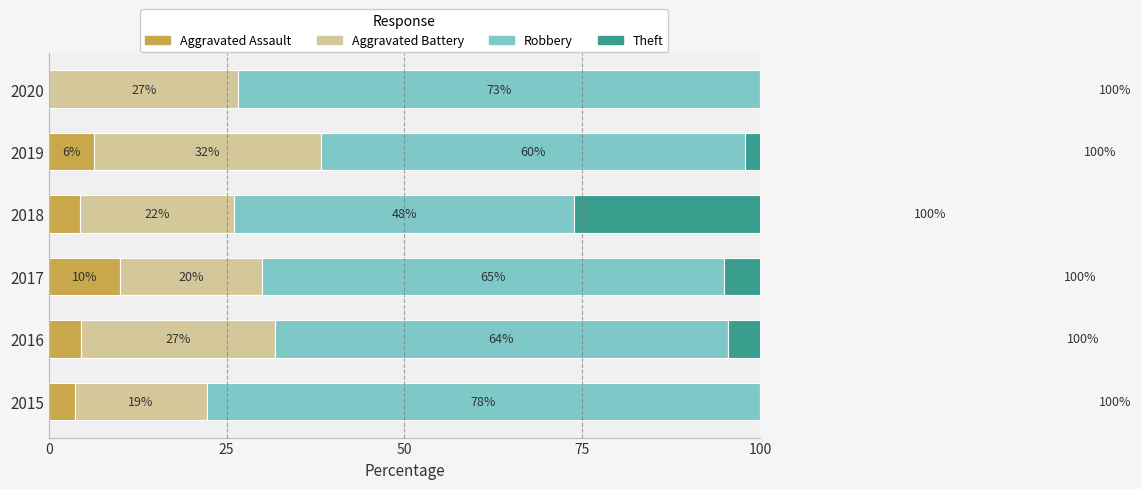

Rank the series at 100 from lowest to highest value.

Theft, Aggravated Assault, Aggravated Battery, Robbery